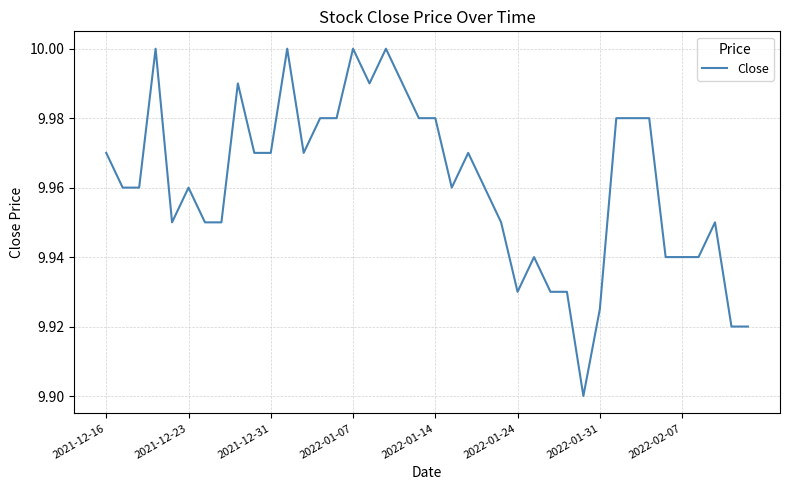

How many points are higher than both their immediate neighbors (excluding endpoints)?

9